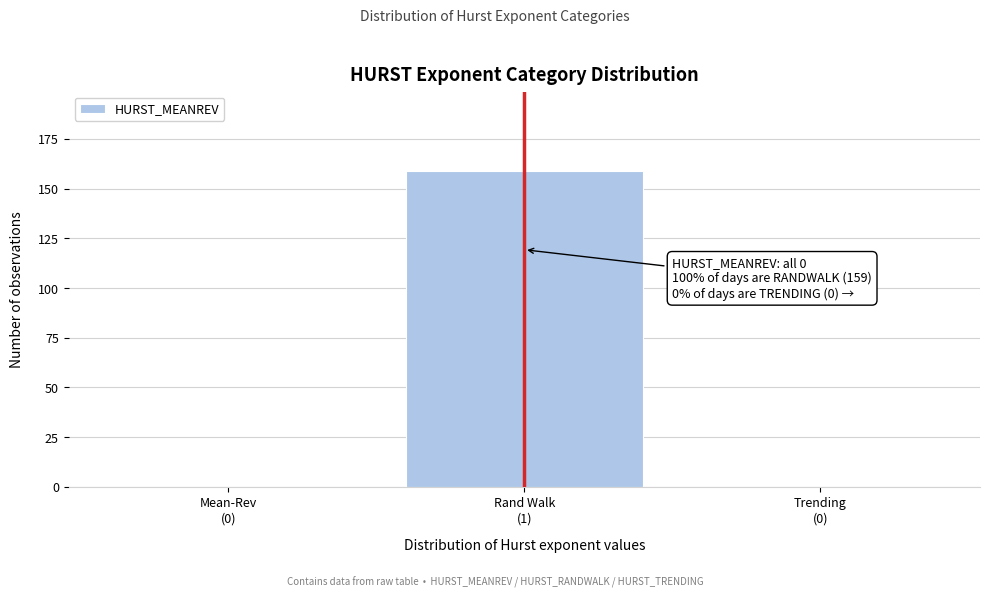

What is the maximum value shown in the chart?

159